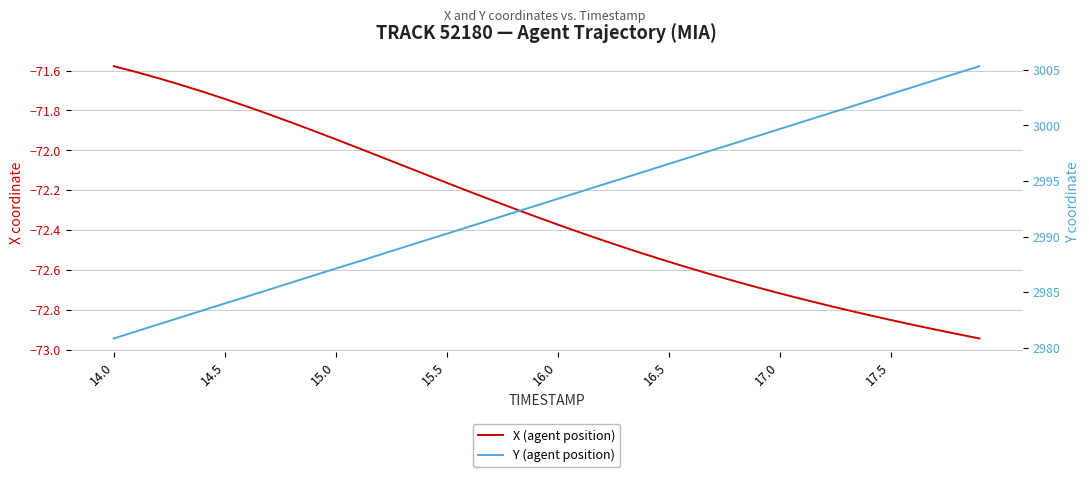

How many data points in X (agent position) are above -72?

12